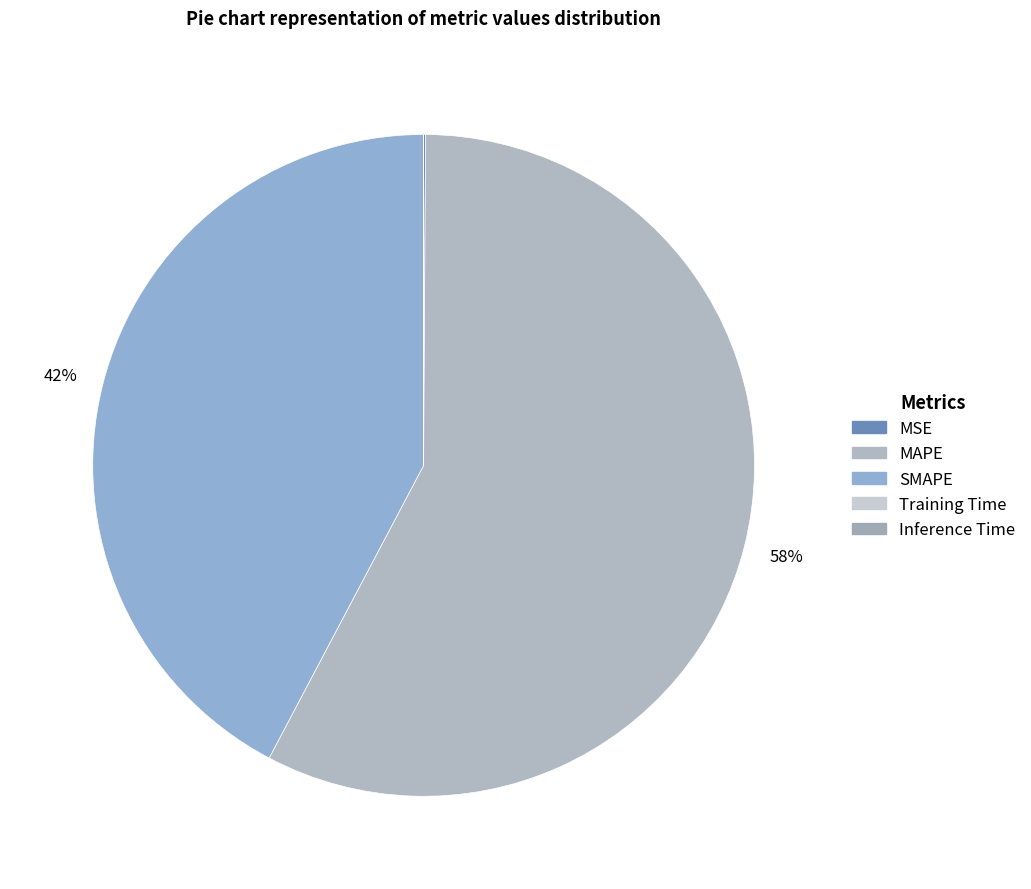

How many segments does this pie chart have?

5